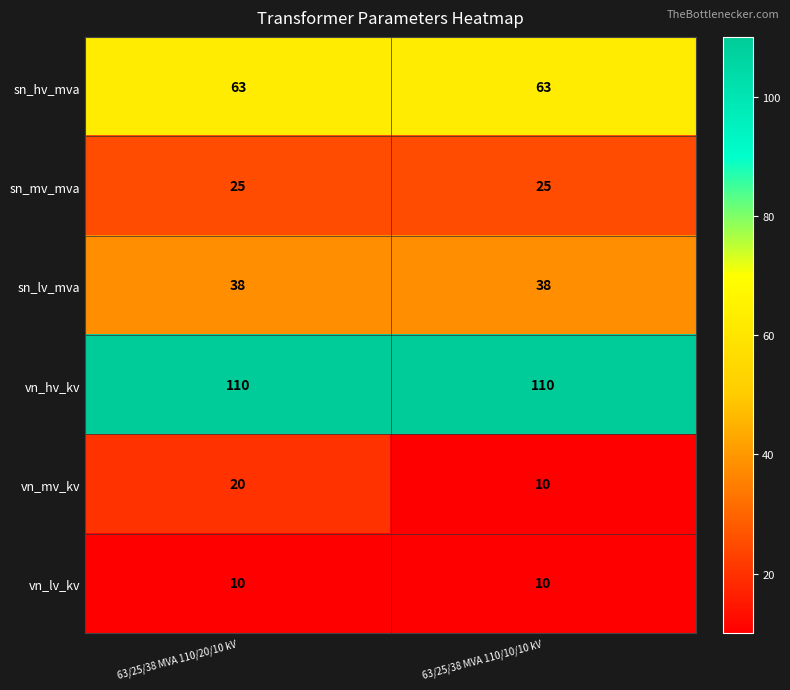

At 63/25/38 MVA 110/20/10 kV, list the series in order from smallest to largest.

vn_lv_kv, vn_mv_kv, sn_mv_mva, sn_lv_mva, sn_hv_mva, vn_hv_kv